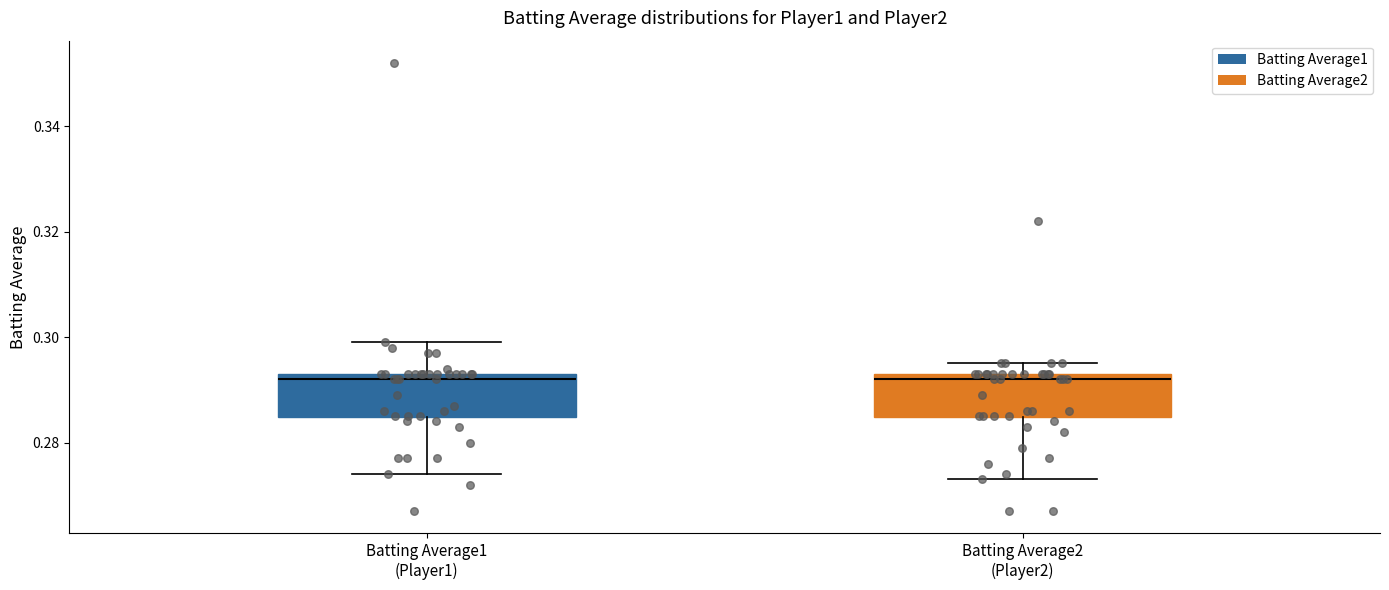

Reading left to right, read every box against the y-axis: the position of its median line, the range the box covers, and the ends of its whiskers. The values are not printed on the chart, so give them approximately, as read against the axis.

Batting Average1 (Player1): median 0.292, box 0.284 to 0.294, whiskers 0.274 to 0.300
Batting Average2 (Player2): median 0.292, box 0.284 to 0.294, whiskers 0.274 to 0.296